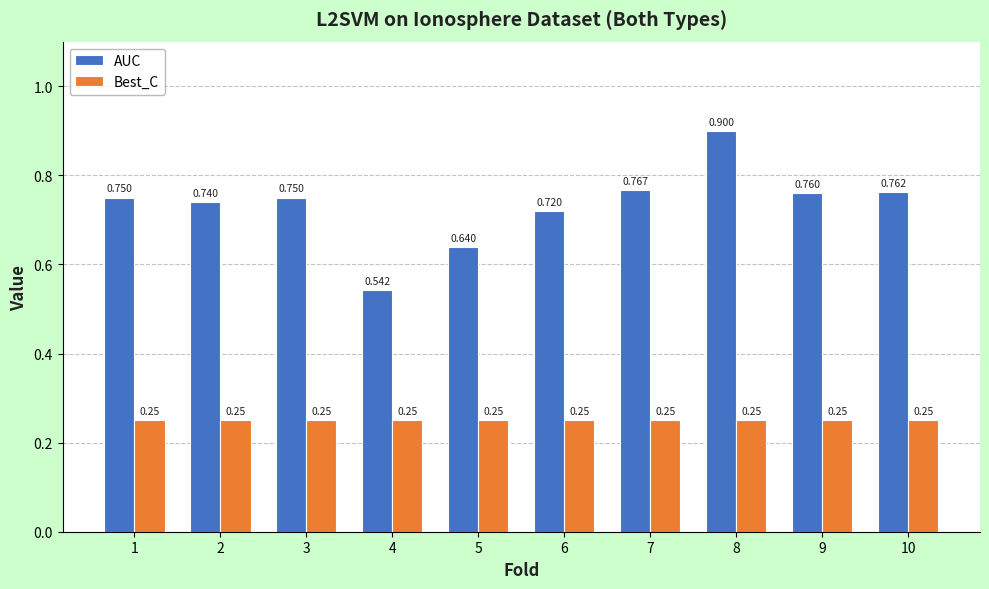

At which category is the sum across all series the highest?

8